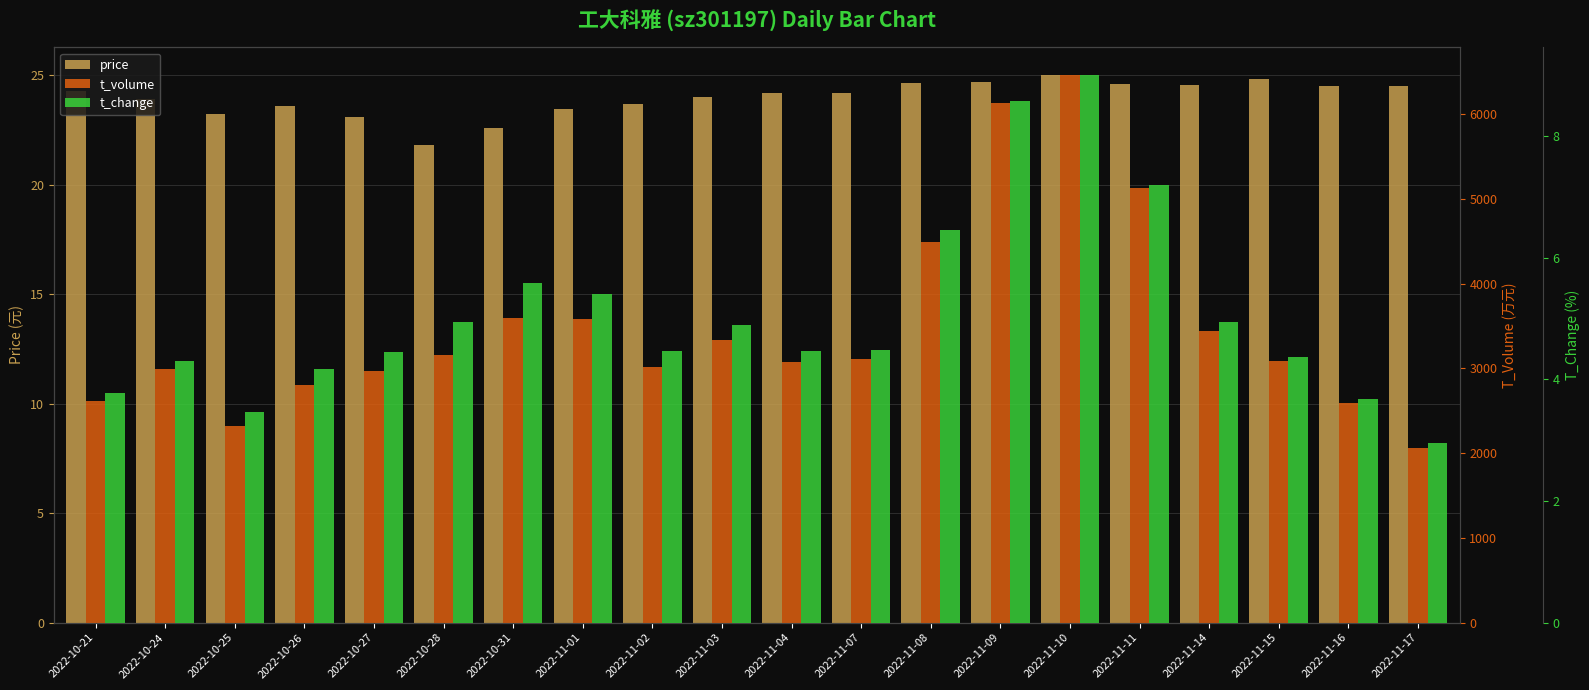

Read the t_change value at 2022-11-01.

5.4